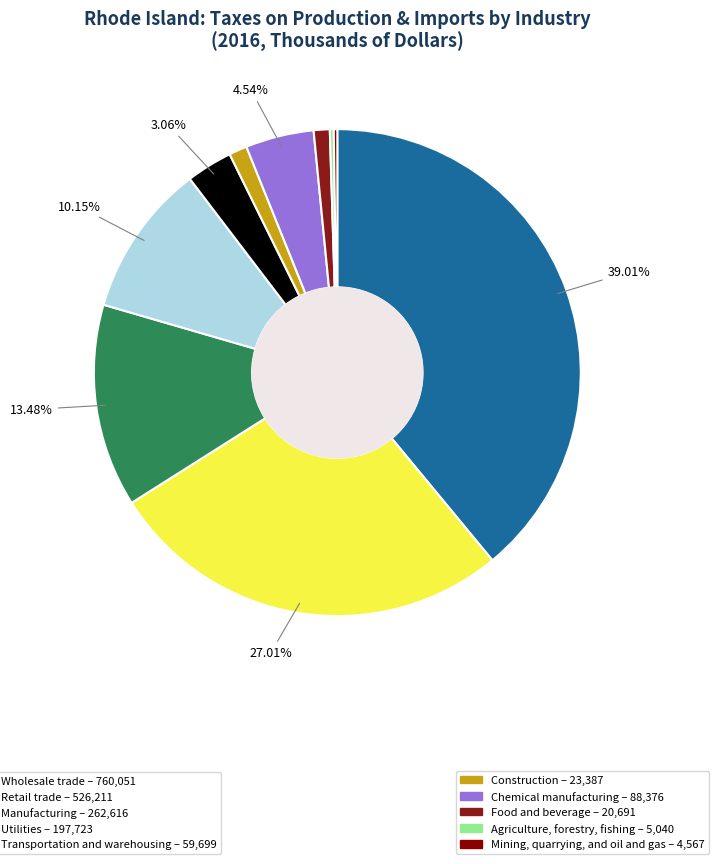

Which slice is the smallest?

Mining, quarrying, and oil and gas